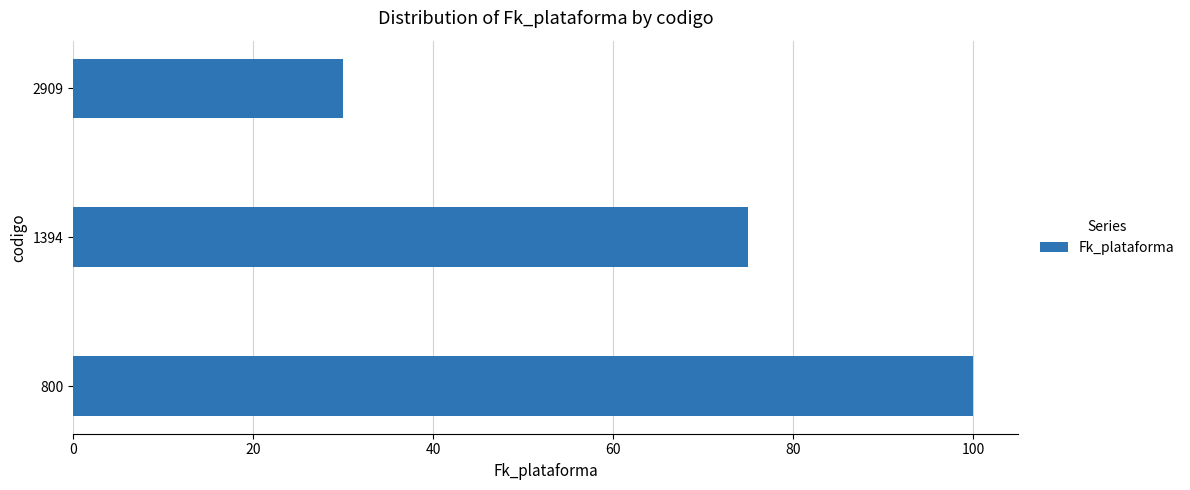

Reading bottom to top, list all the values displayed in this chart.

100	75	30